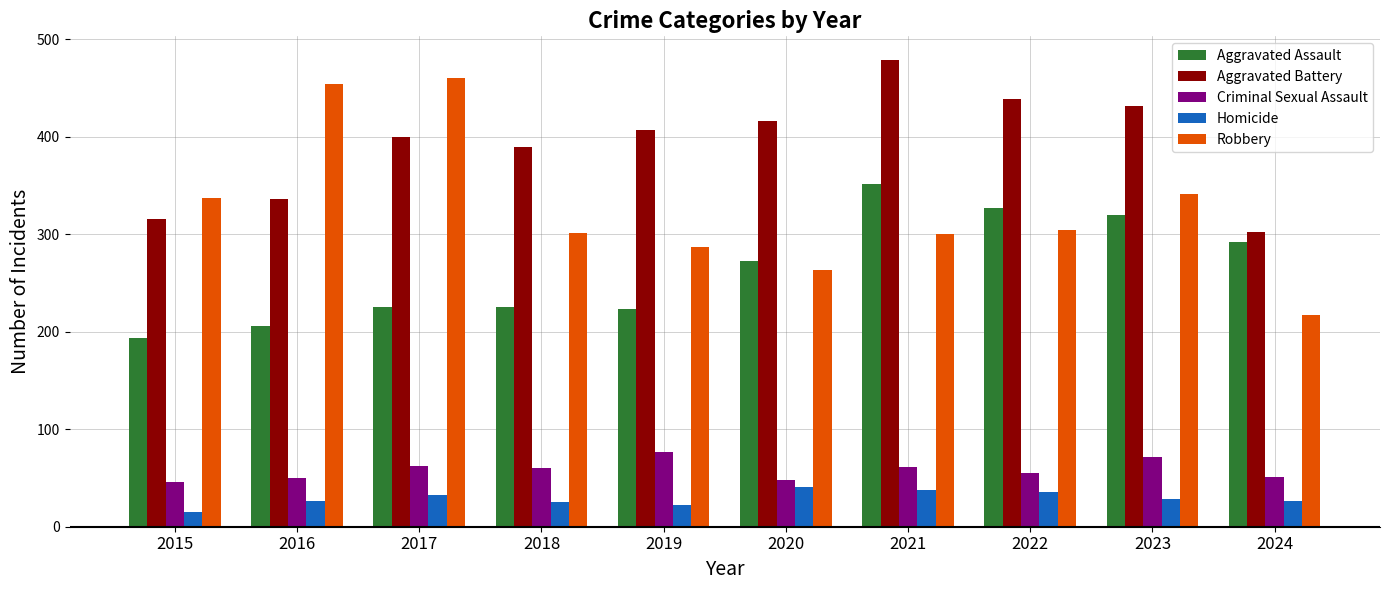

What is the maximum value shown in the chart?

479